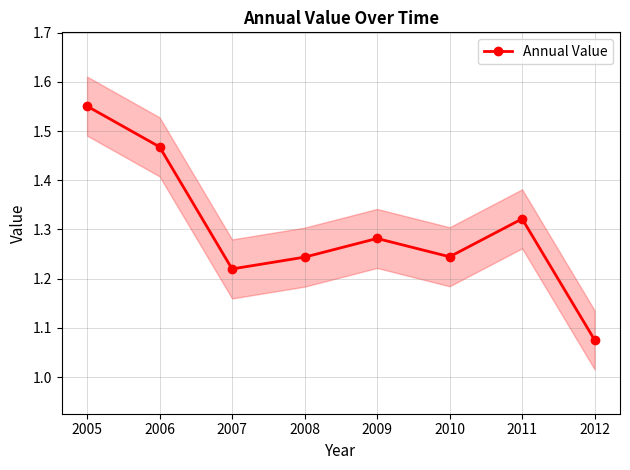

Which has a higher value, 2010 or 2009?

2009